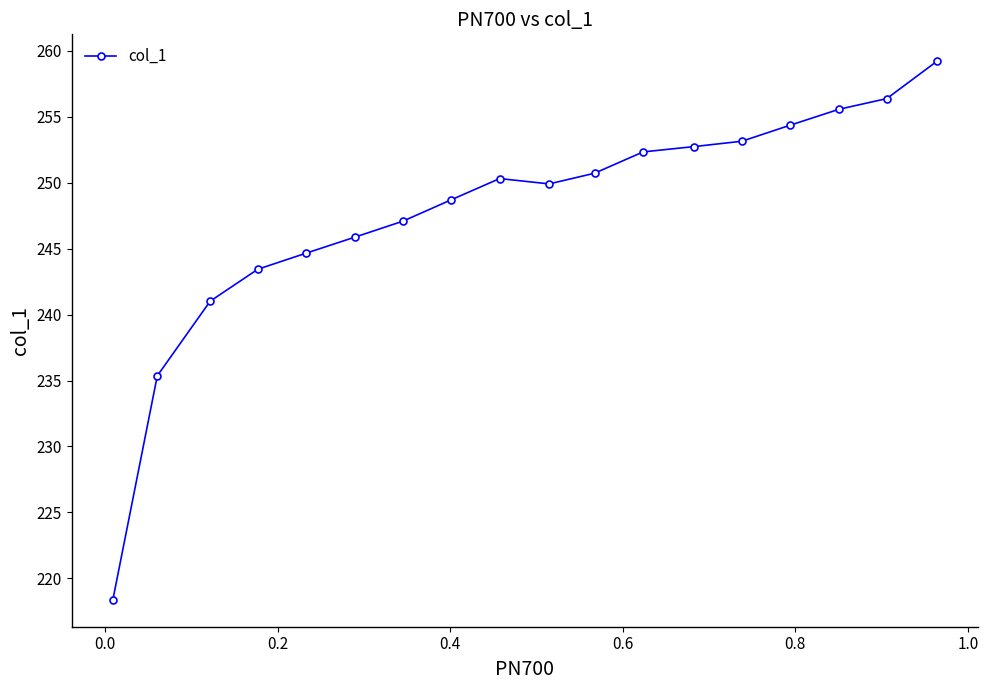

What is the sum of all values?

4459.0